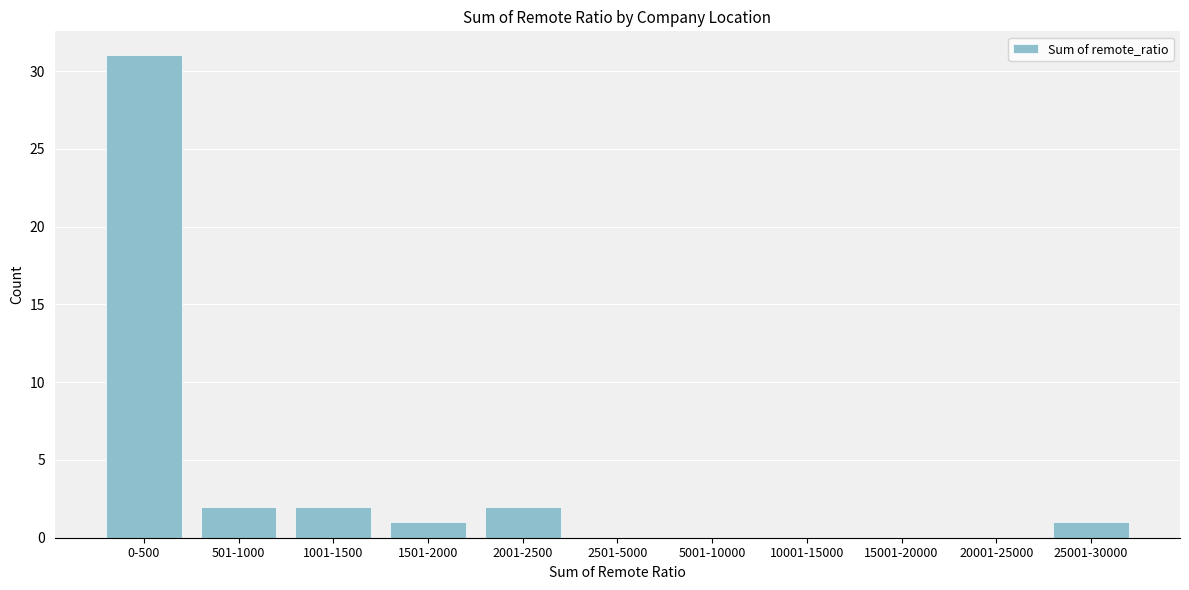

Reading left to right, extract all data points from this chart.

0-500=31	501-1000=2	1001-1500=2	1501-2000=1	2001-2500=2	2501-5000=0	5001-10000=0	10001-15000=0	15001-20000=0	20001-25000=0	25001-30000=1